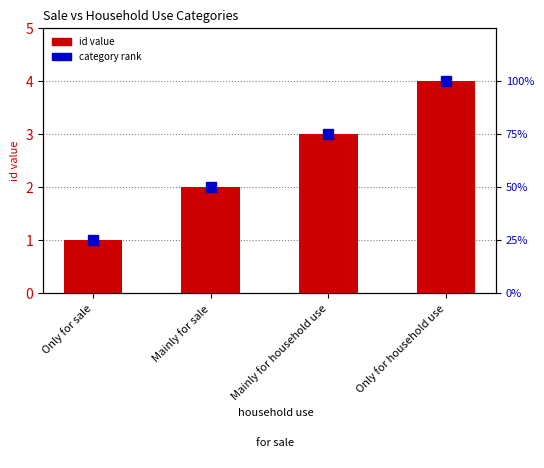

True or false: the data shows 1 at Mainly for household use.

False